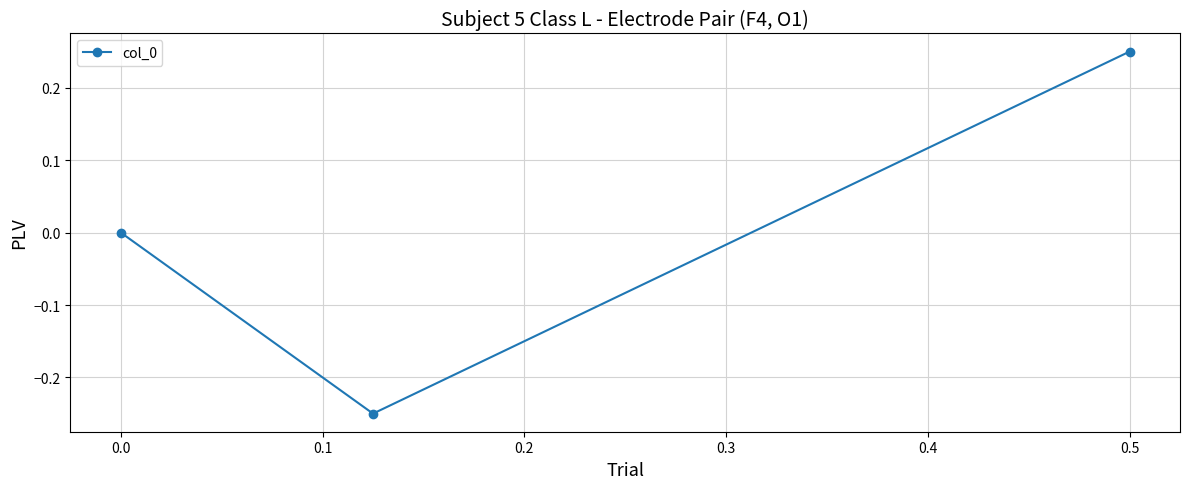

The chart shows a value of -0.3 at 0.0. True or false?

False